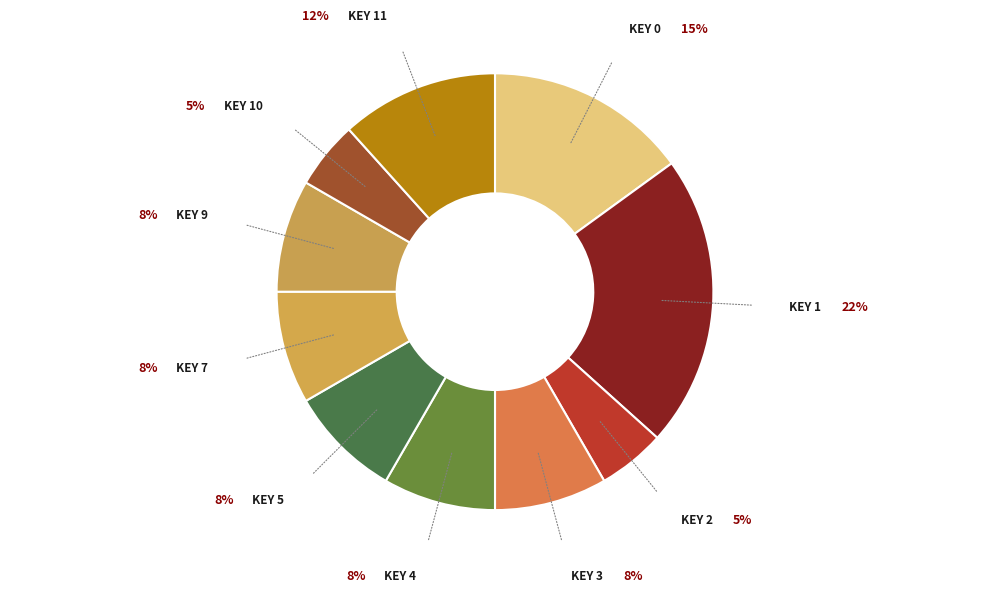

Which slice is the smallest?

Key 2